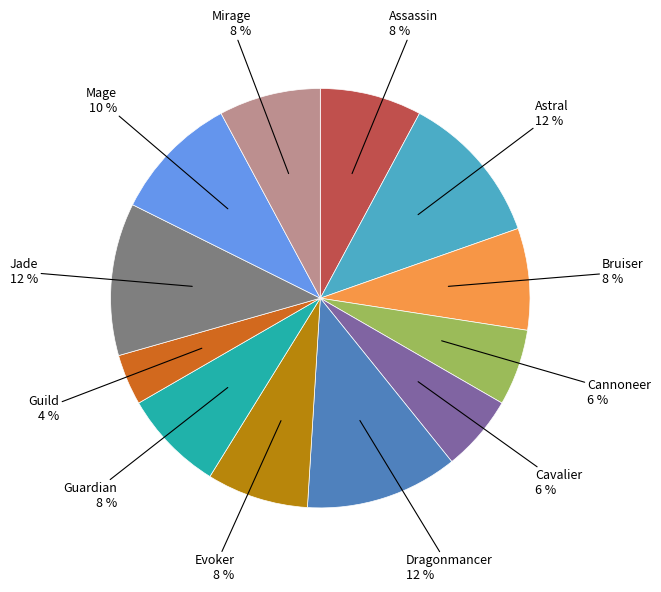

Which slice is the smallest?

Guild